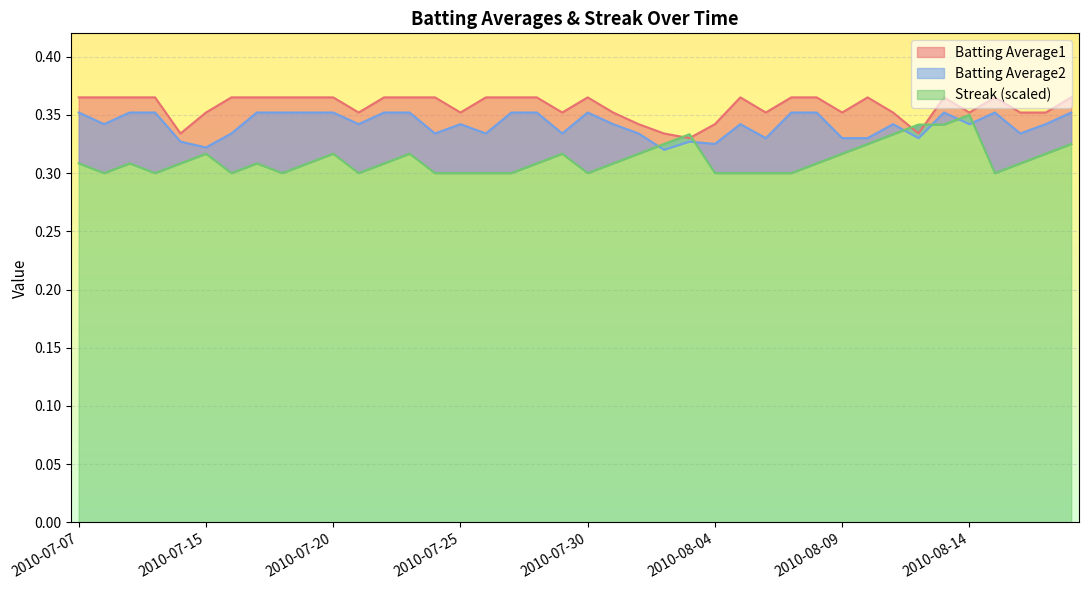

What is the sum of the Streak values at 2010-07-19 and 2010-07-20?

0.6